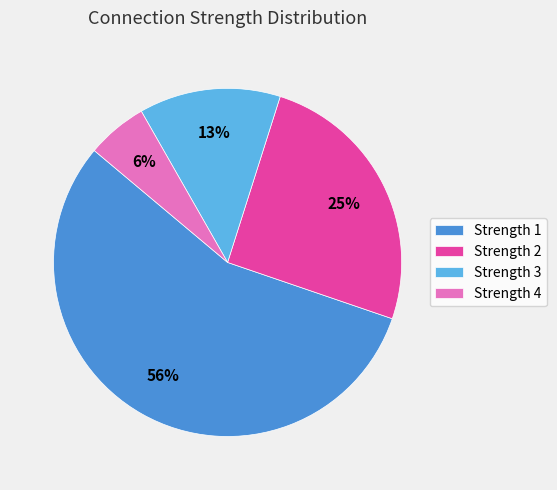

Is there any slice that represents more than half of the pie?

Yes